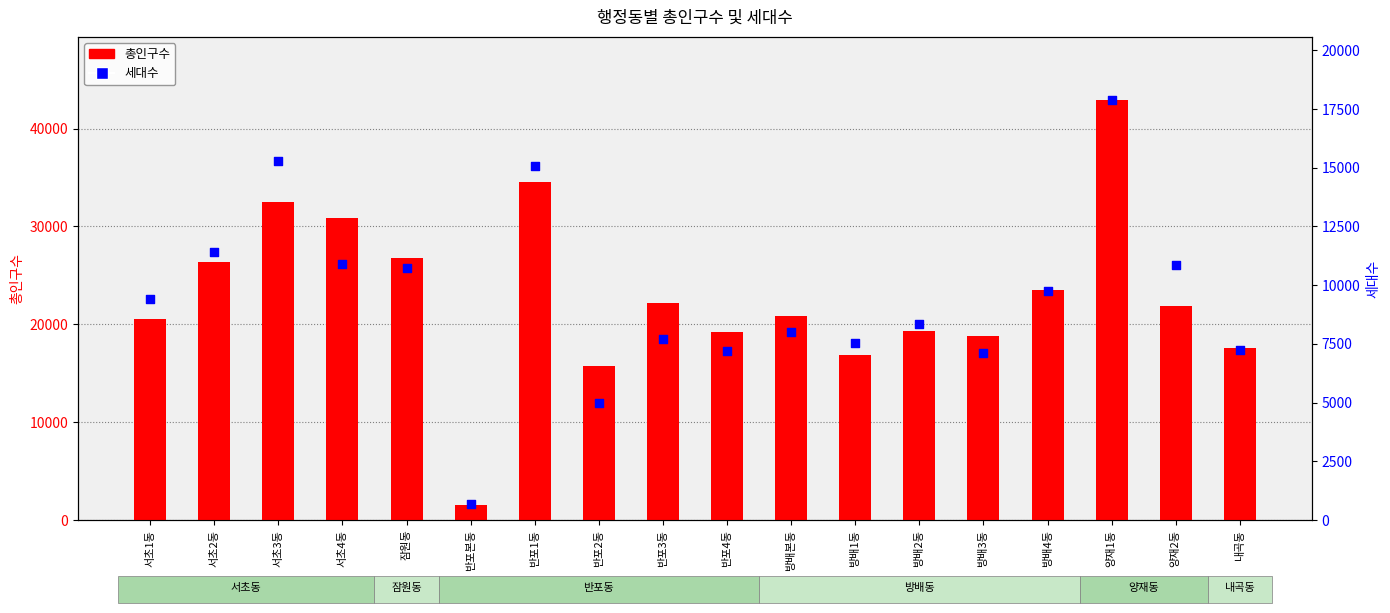

At how many categories does at least one series exceed 13680?

17